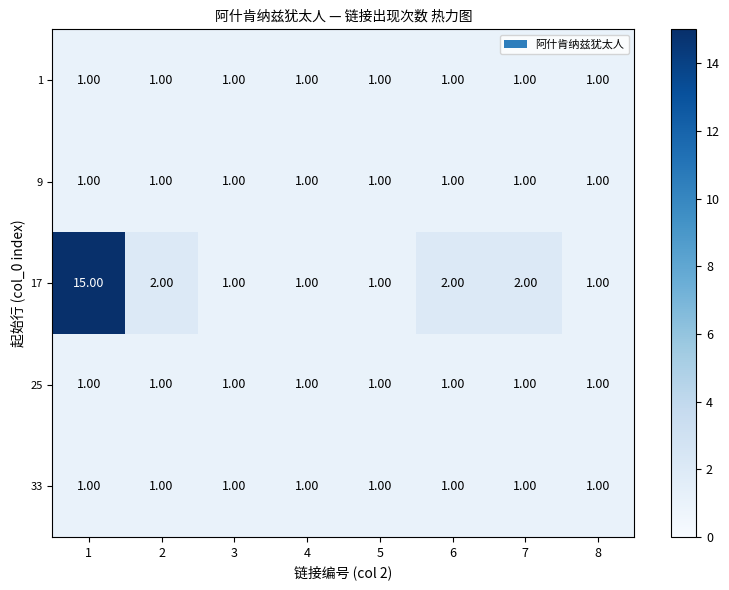

Which series has the widest spread of values?

17